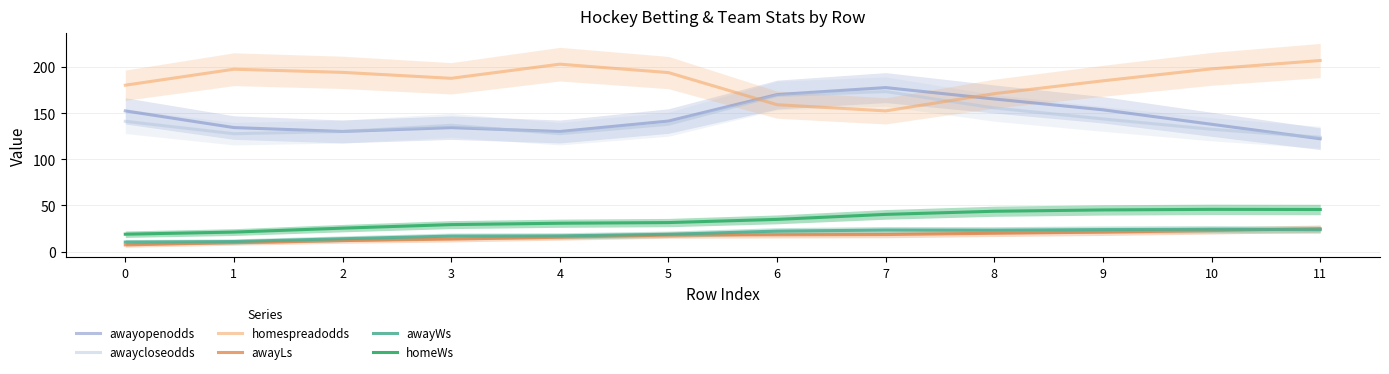

What is the average value of the awayWs series?

19.0